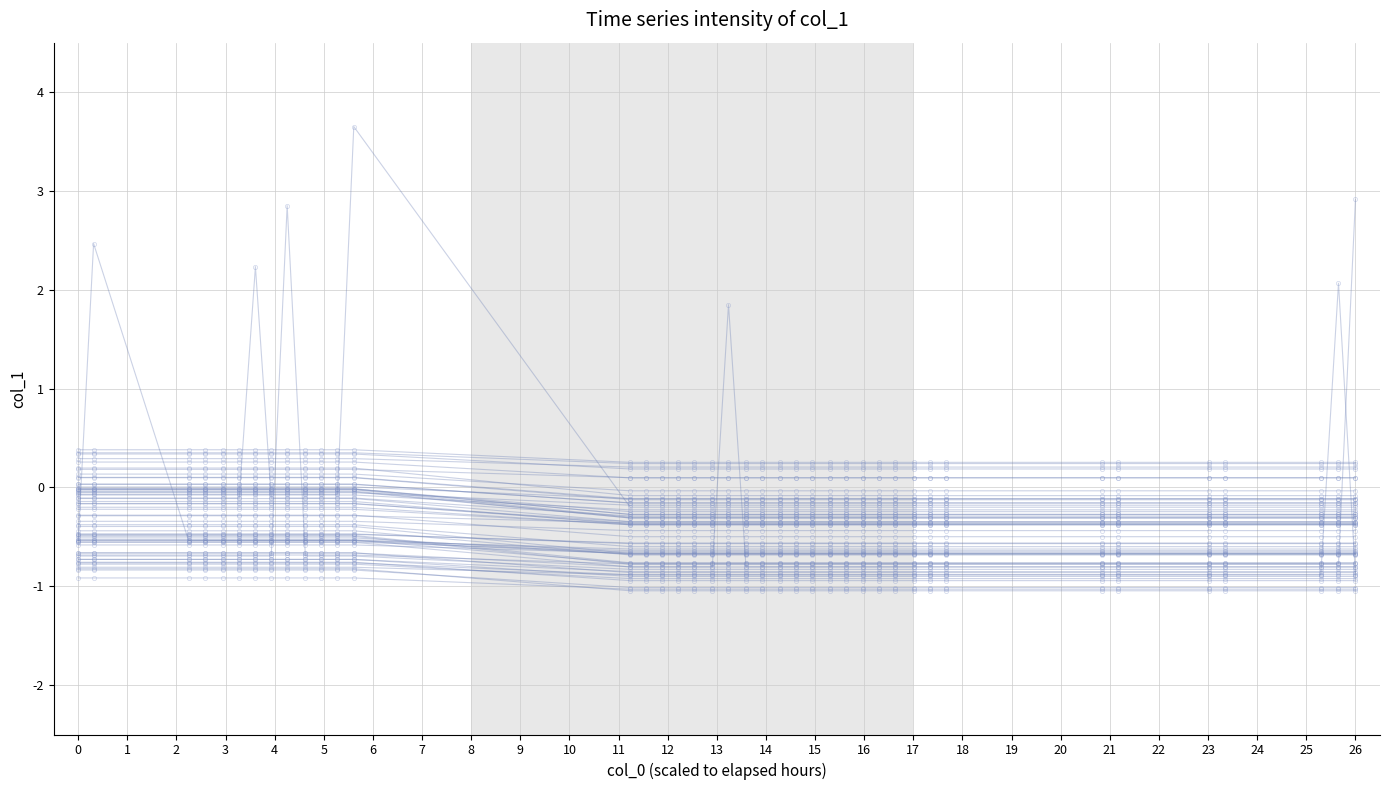

At which category does the chart reach its minimum across all series?

13